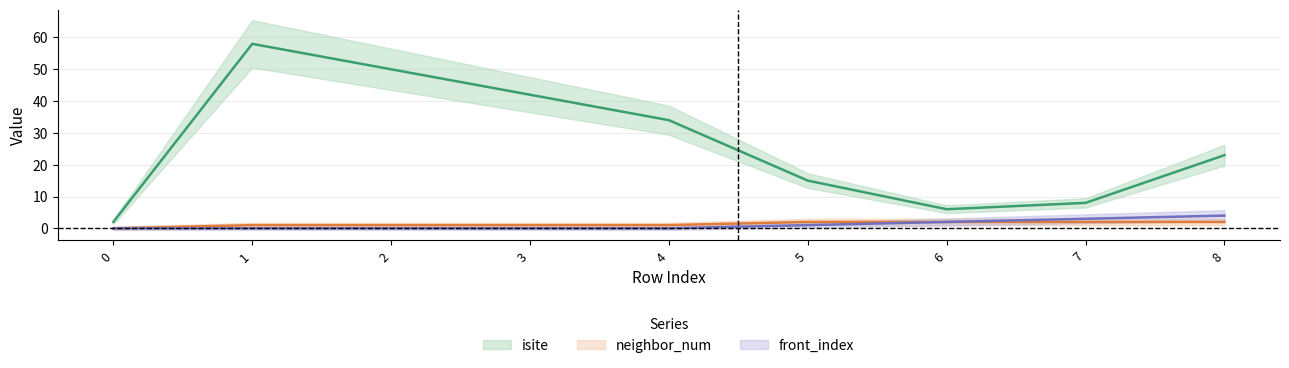

Between 1 and 8, which is larger?

1